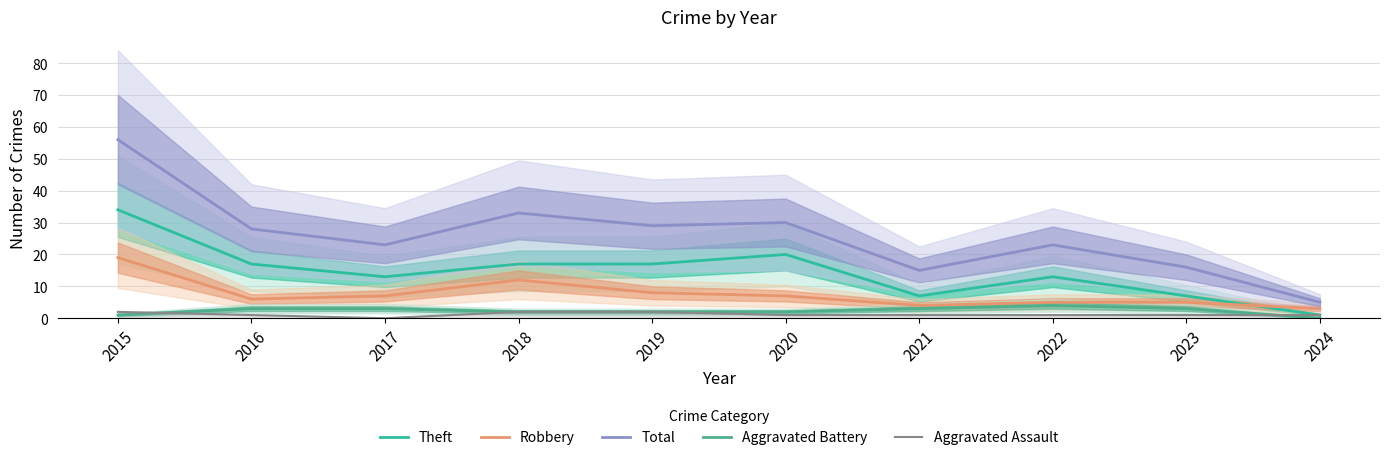

What is the difference between the highest and lowest values at 2015?

55